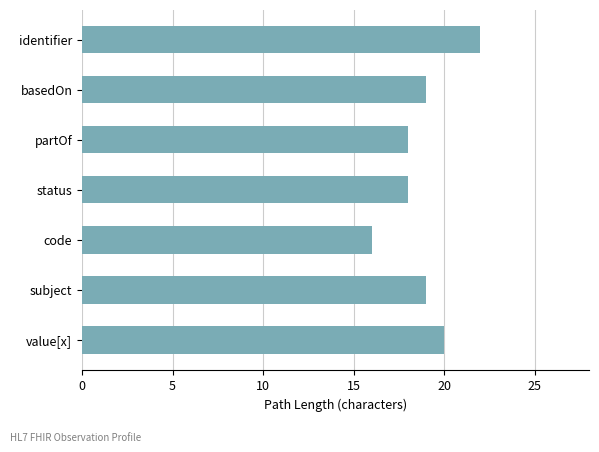

Between partOf and identifier, which is larger?

identifier